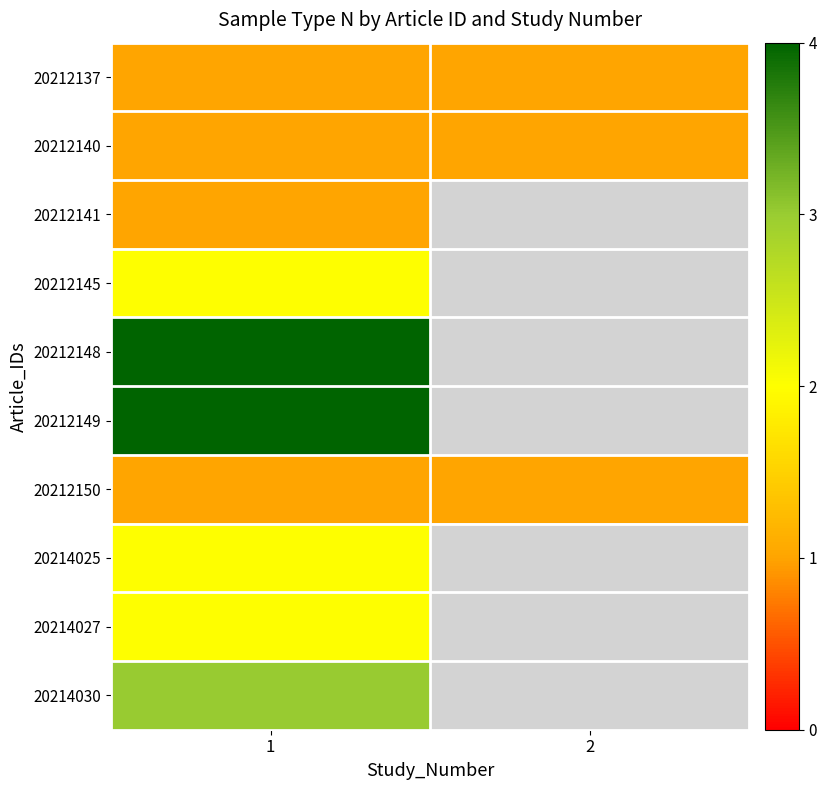

Which label corresponds to the smallest value in the chart?

1